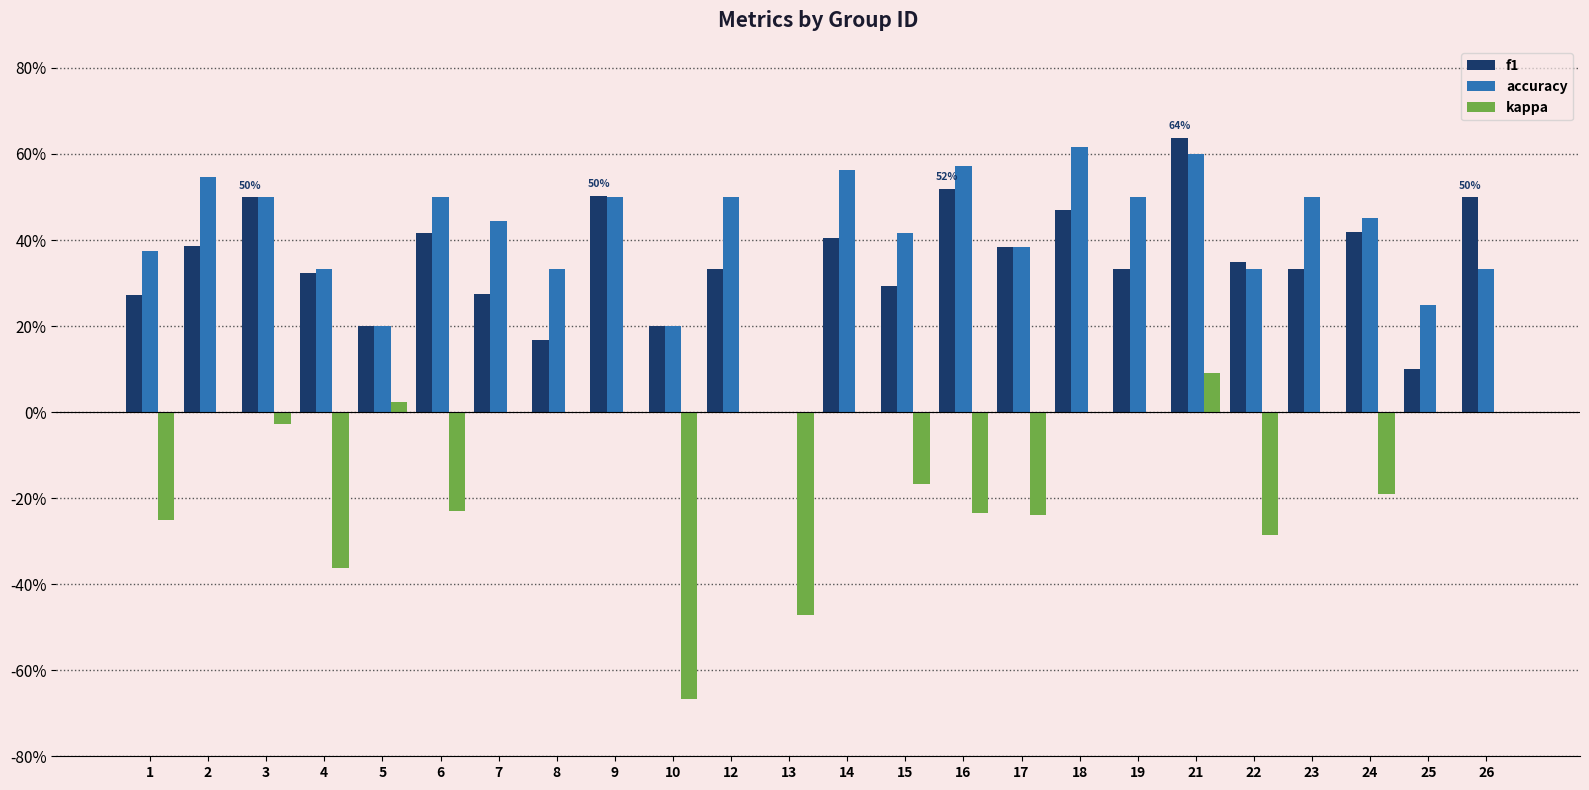

Which category has the highest value in the kappa series?

21